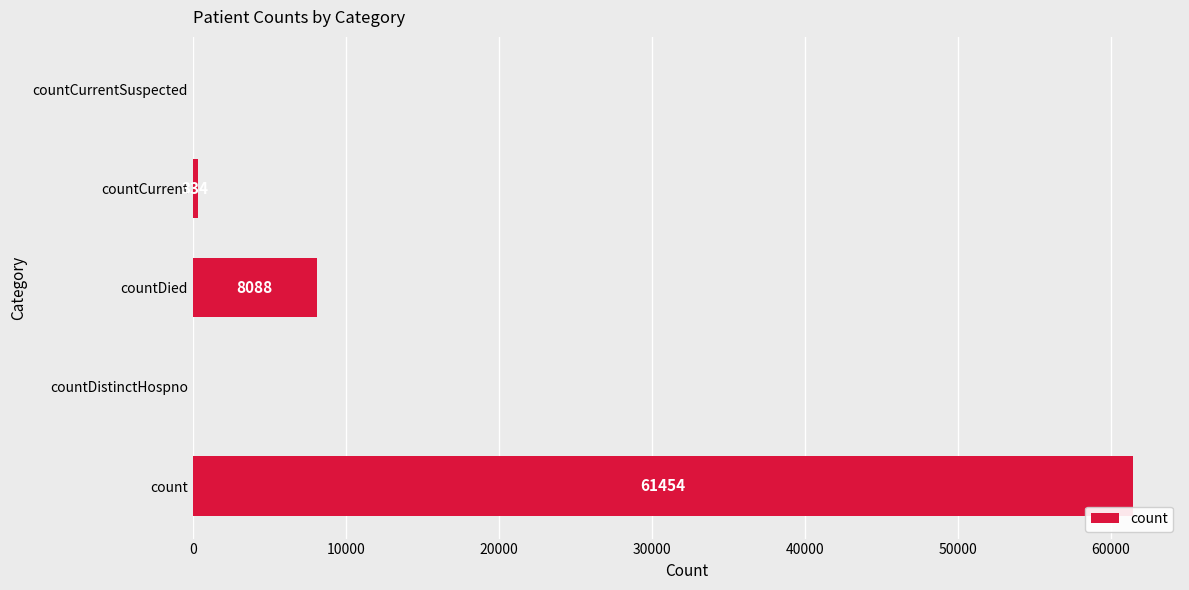

The value at countCurrentSuspected is -27406. True or false?

False